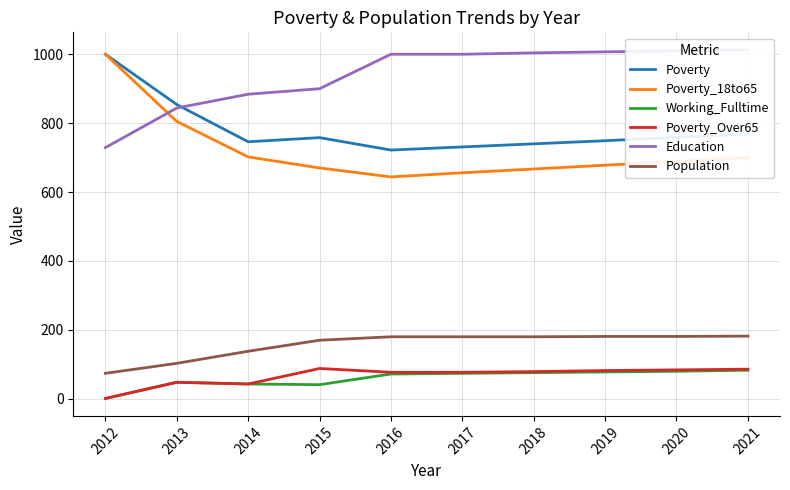

Where is Working_Fulltime nearest to the value 42?

2014